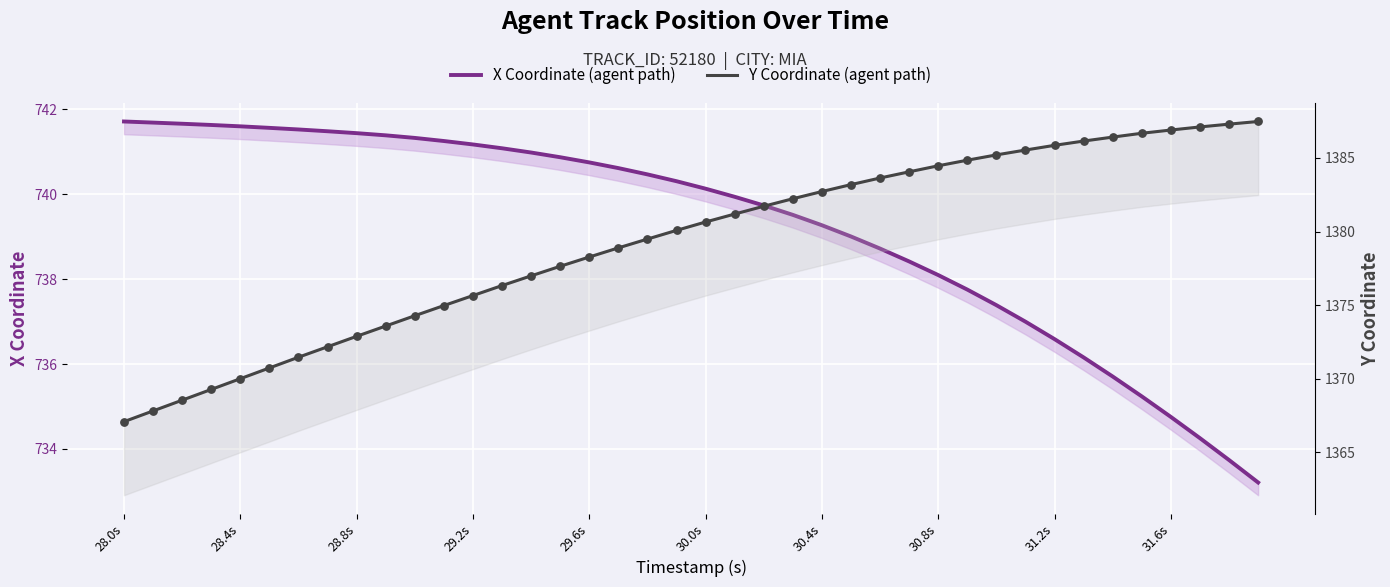

Which series has the largest total across all categories?

Y Coordinate (agent path)